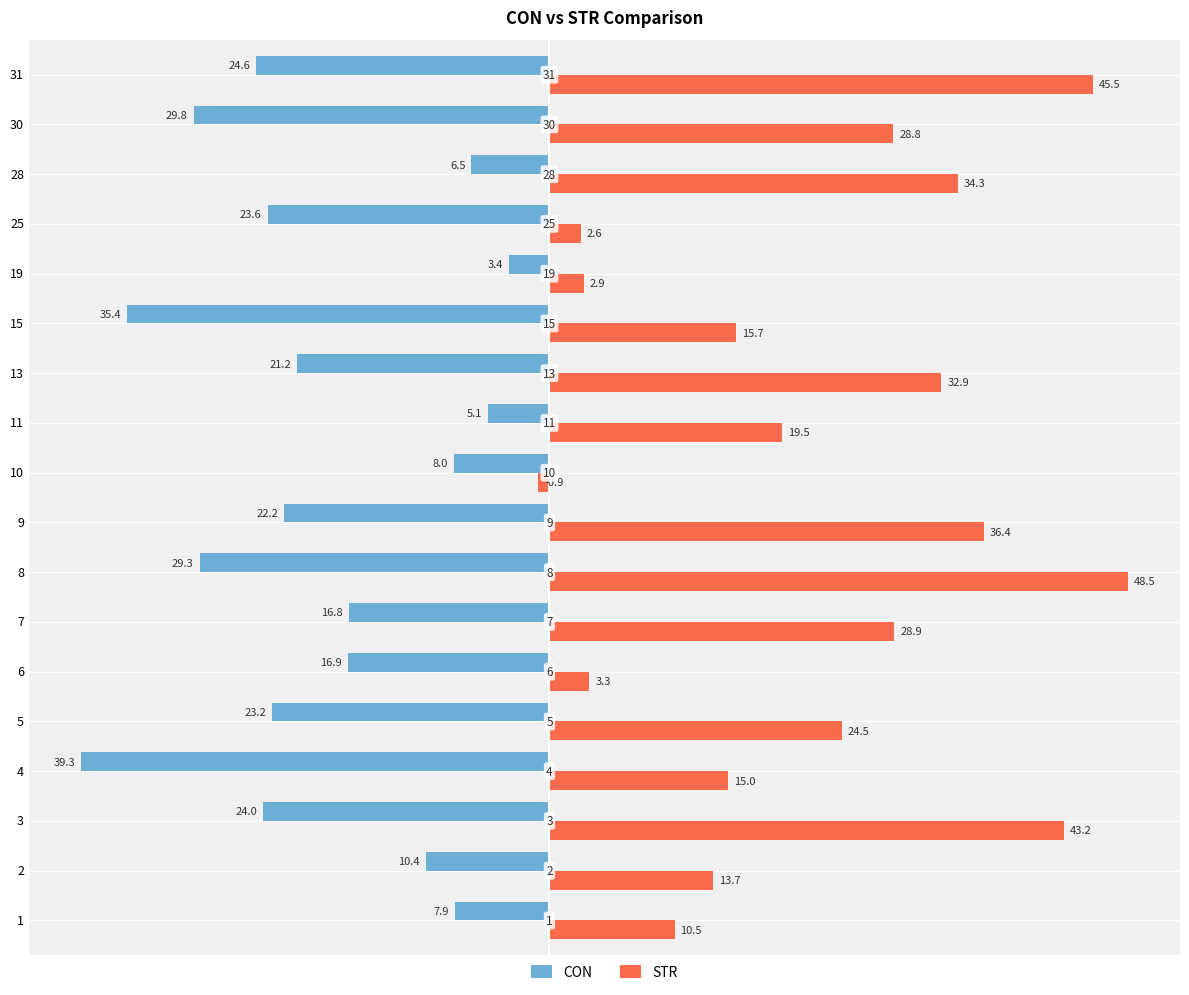

How many bars are there in total?

36